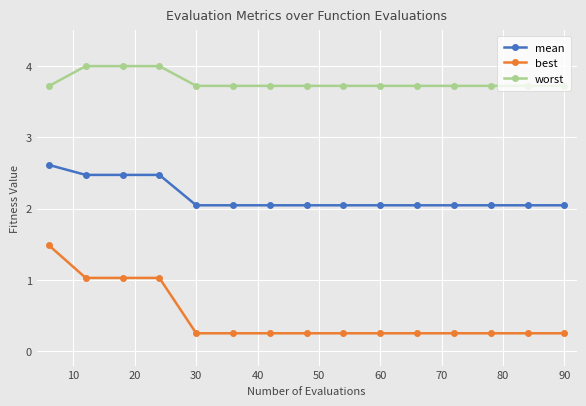

Which series has the largest total across all categories?

worst